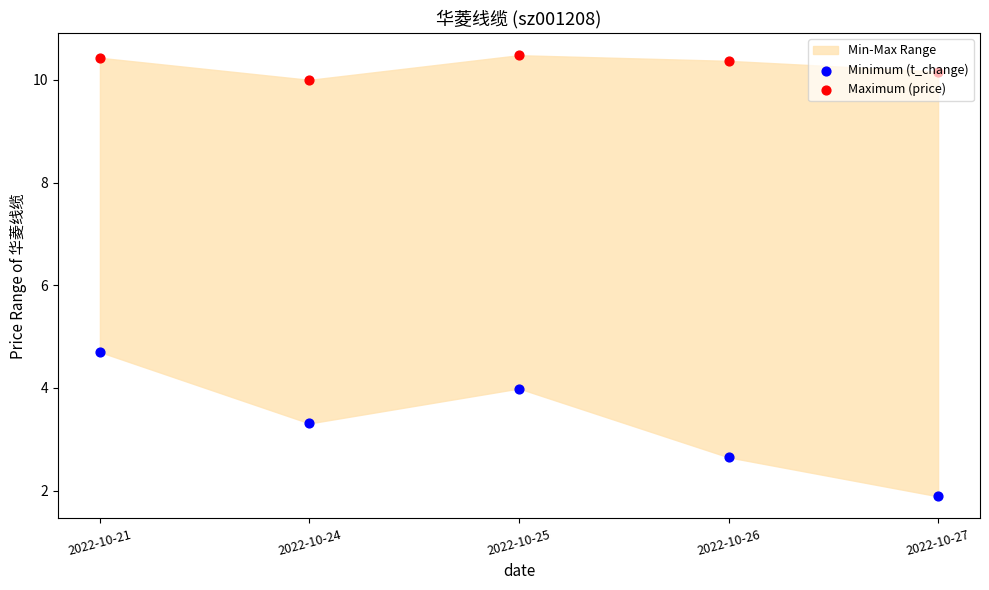

Which series has the largest total across all categories?

Maximum (price)